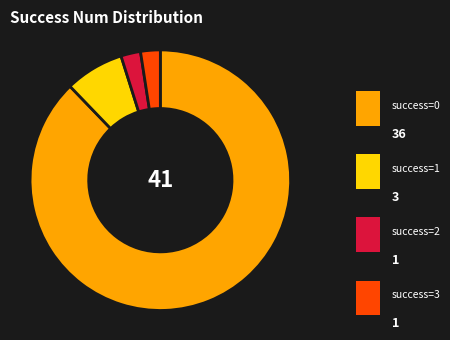

Does any single category account for the majority?

Yes